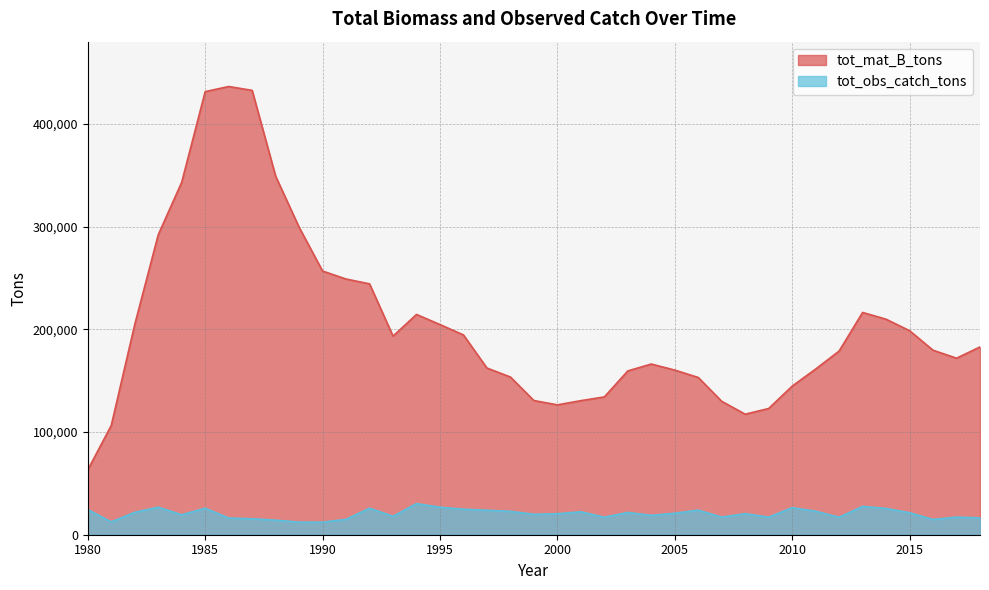

Between 2002 and 2016, which series saw the biggest shift?

tot_mat_B_tons